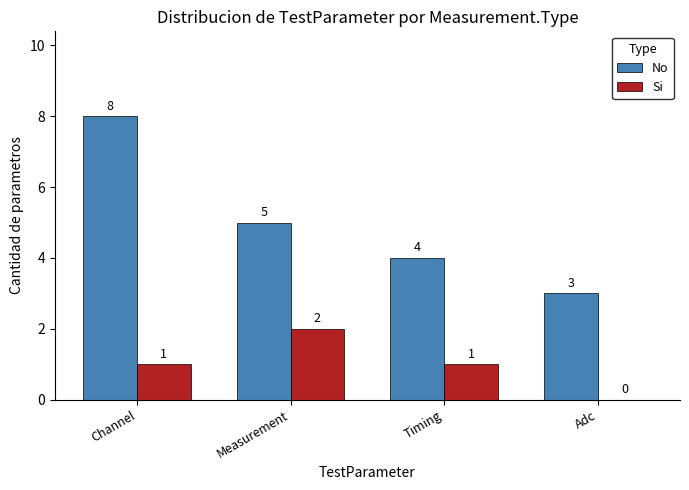

How many categories are shown in the chart?

4